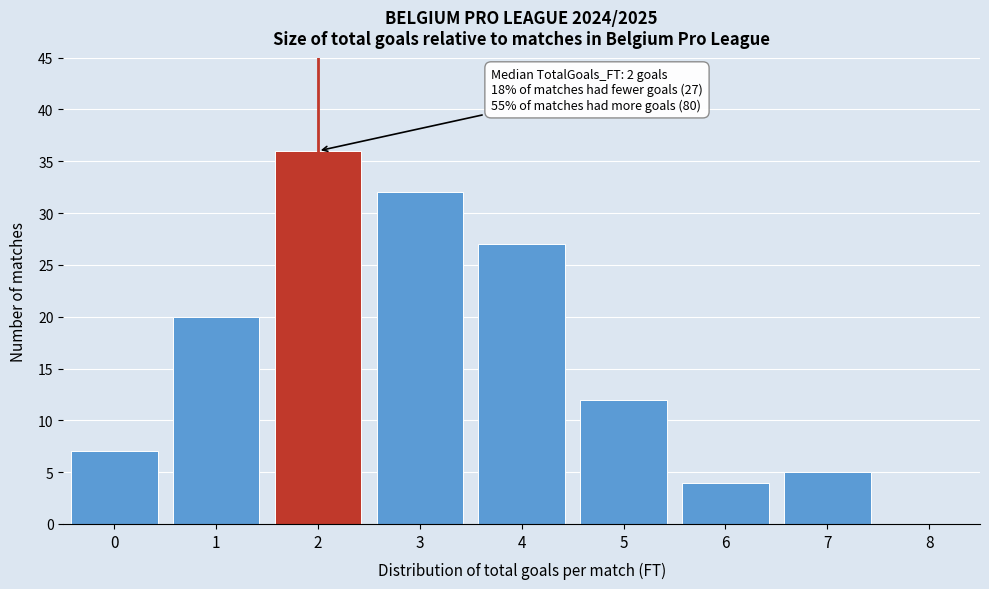

Reading left to right, what are all the values shown in this chart?

0=7	1=20	2=36	3=32	4=27	5=12	6=4	7=5	8=0